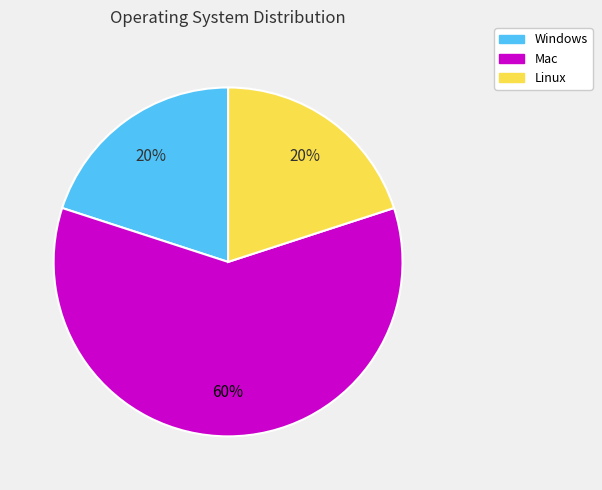

To the nearest percent, what is the combined percentage of Windows and Linux?

40%